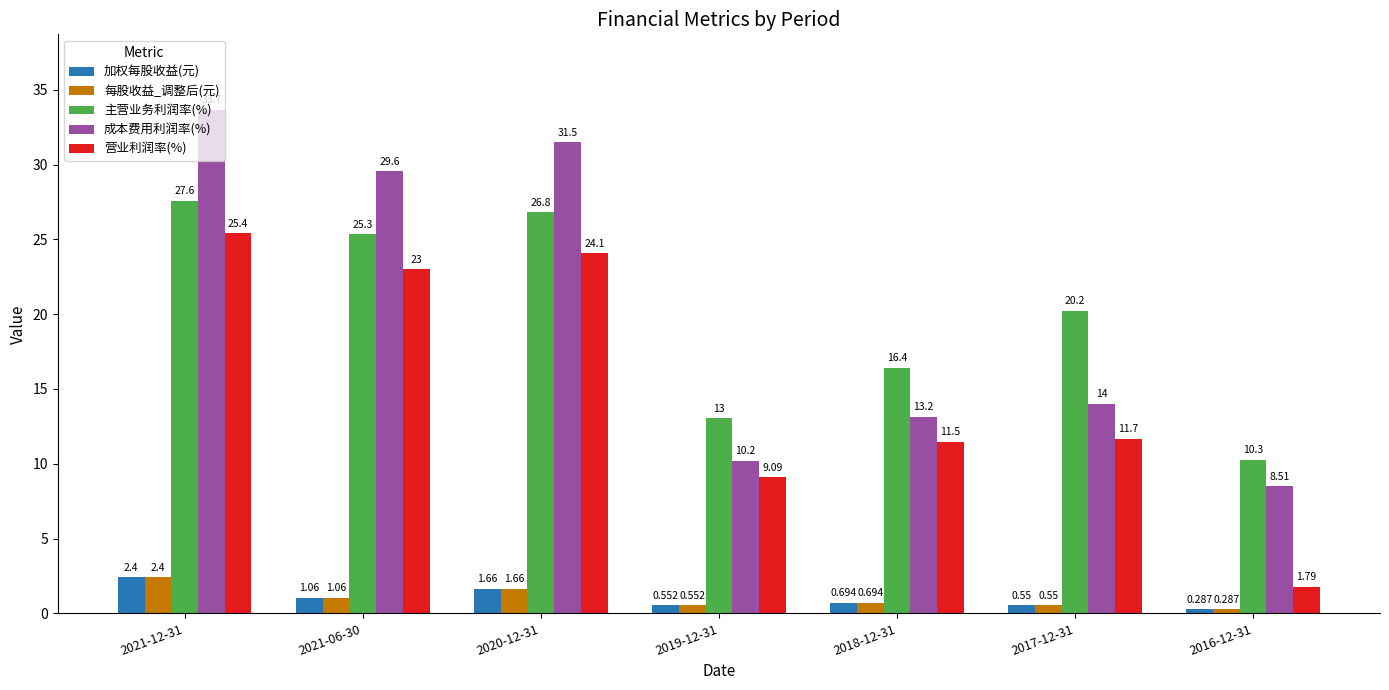

Where is 加权每股收益(元) nearest to the value 1?

2021-06-30